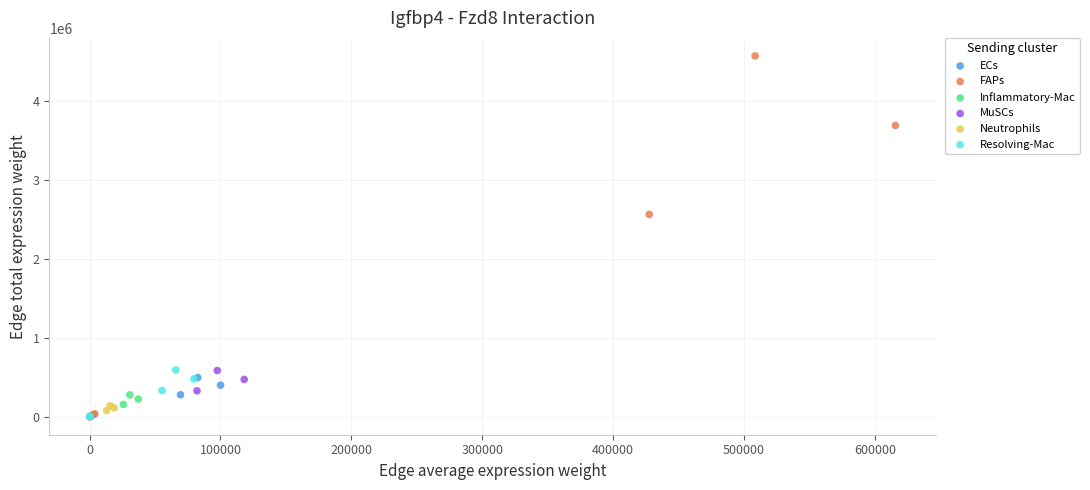

Which series has the widest spread of Y values?

FAPs